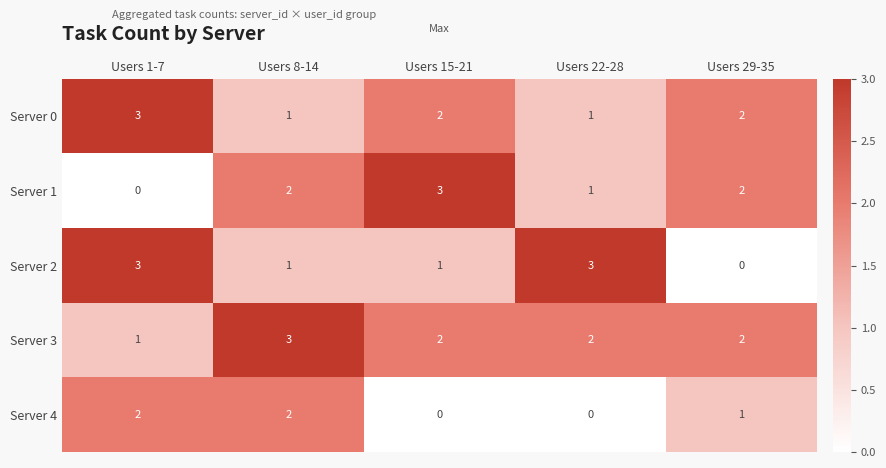

How many distinct data groups are displayed?

5